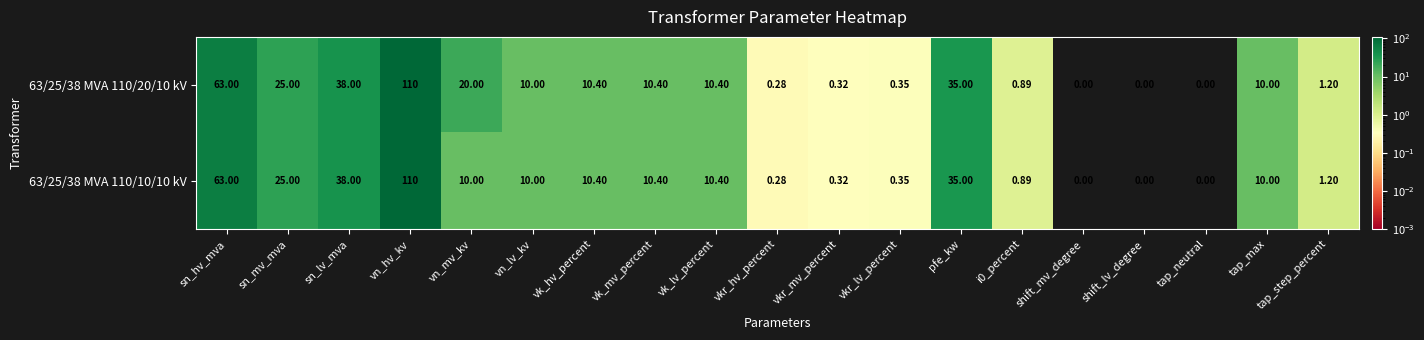

Which category has the highest value across all series?

vn_hv_kv